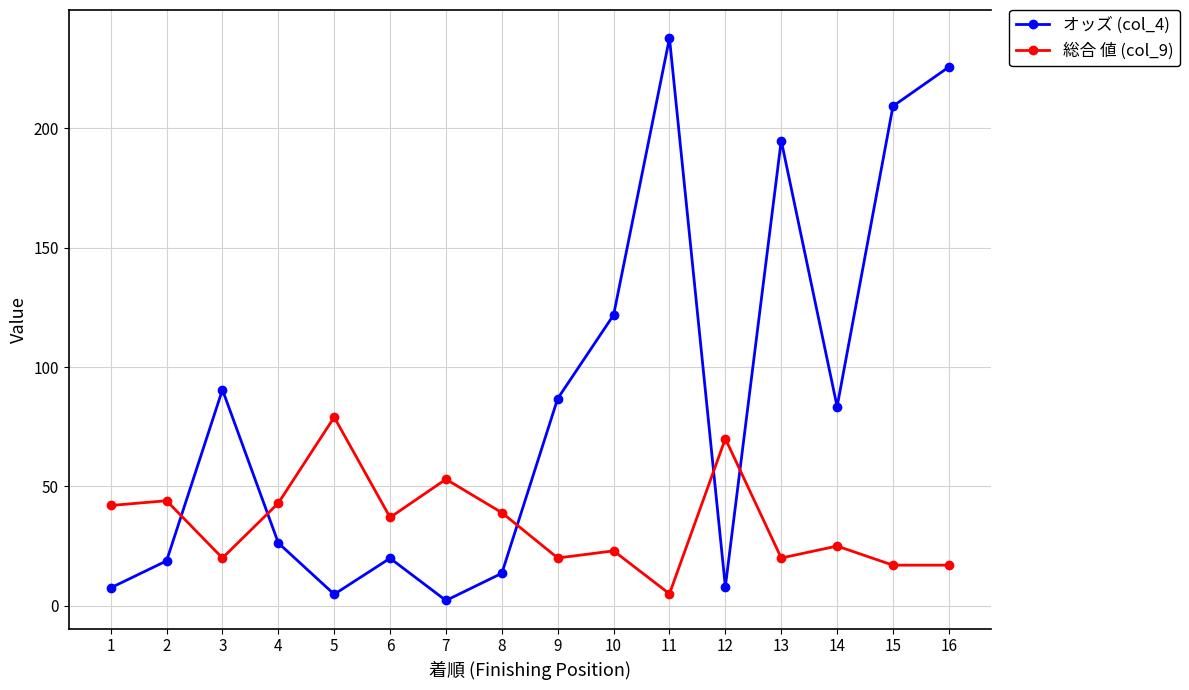

Is the value of 総合 値 (col_9) at 8 greater than the value of オッズ (col_4) at 2?

Yes